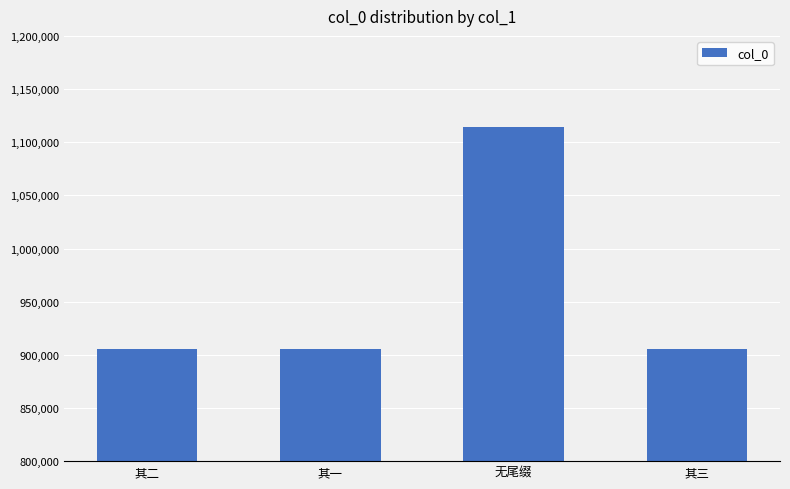

The chart shows a value of 905876 at 其三. True or false?

True